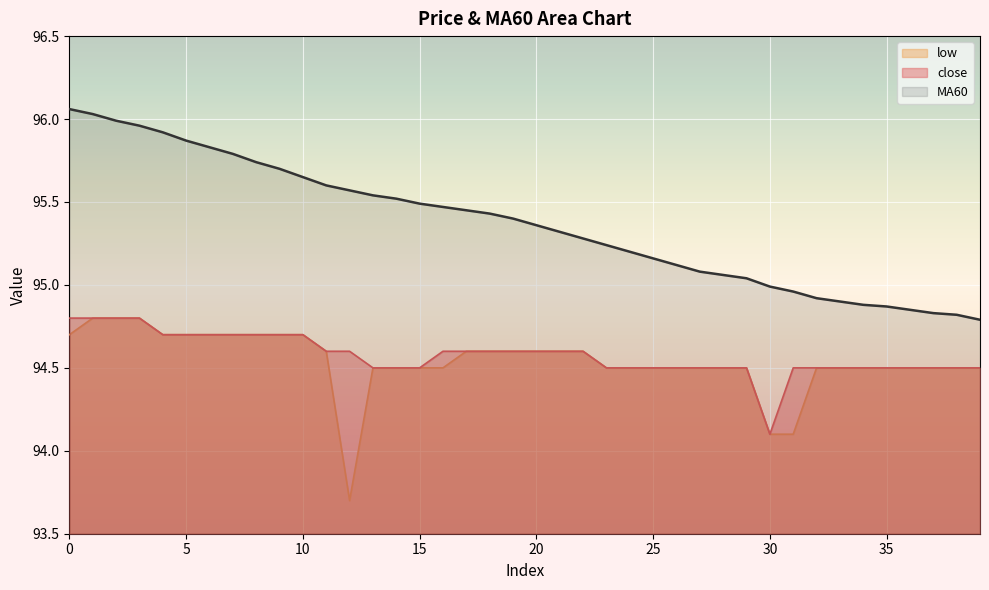

True or false: MA60 has more than 1 interior local peaks.

False